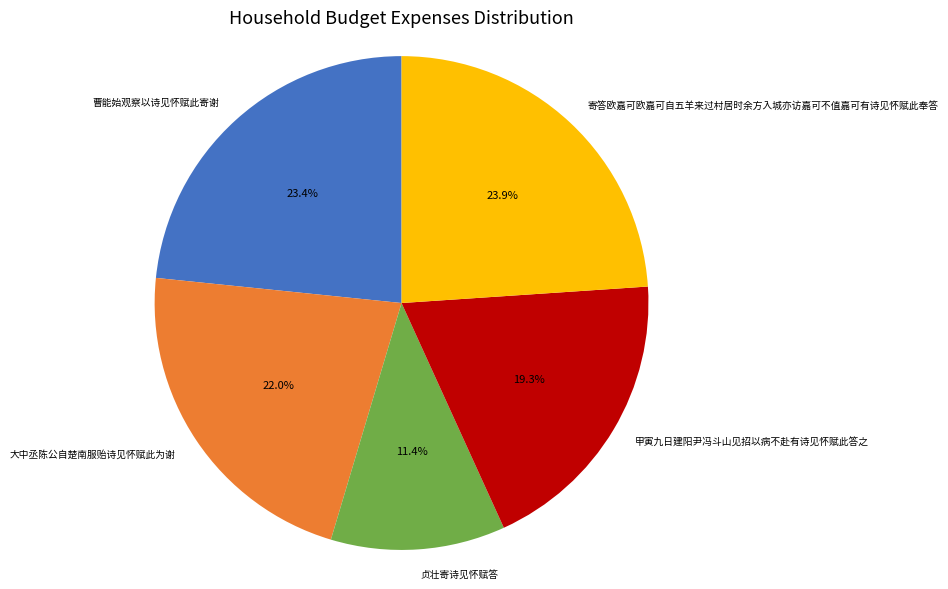

Is it true that 曹能始观察以诗见怀赋此寄谢 is 15% of the pie?

False